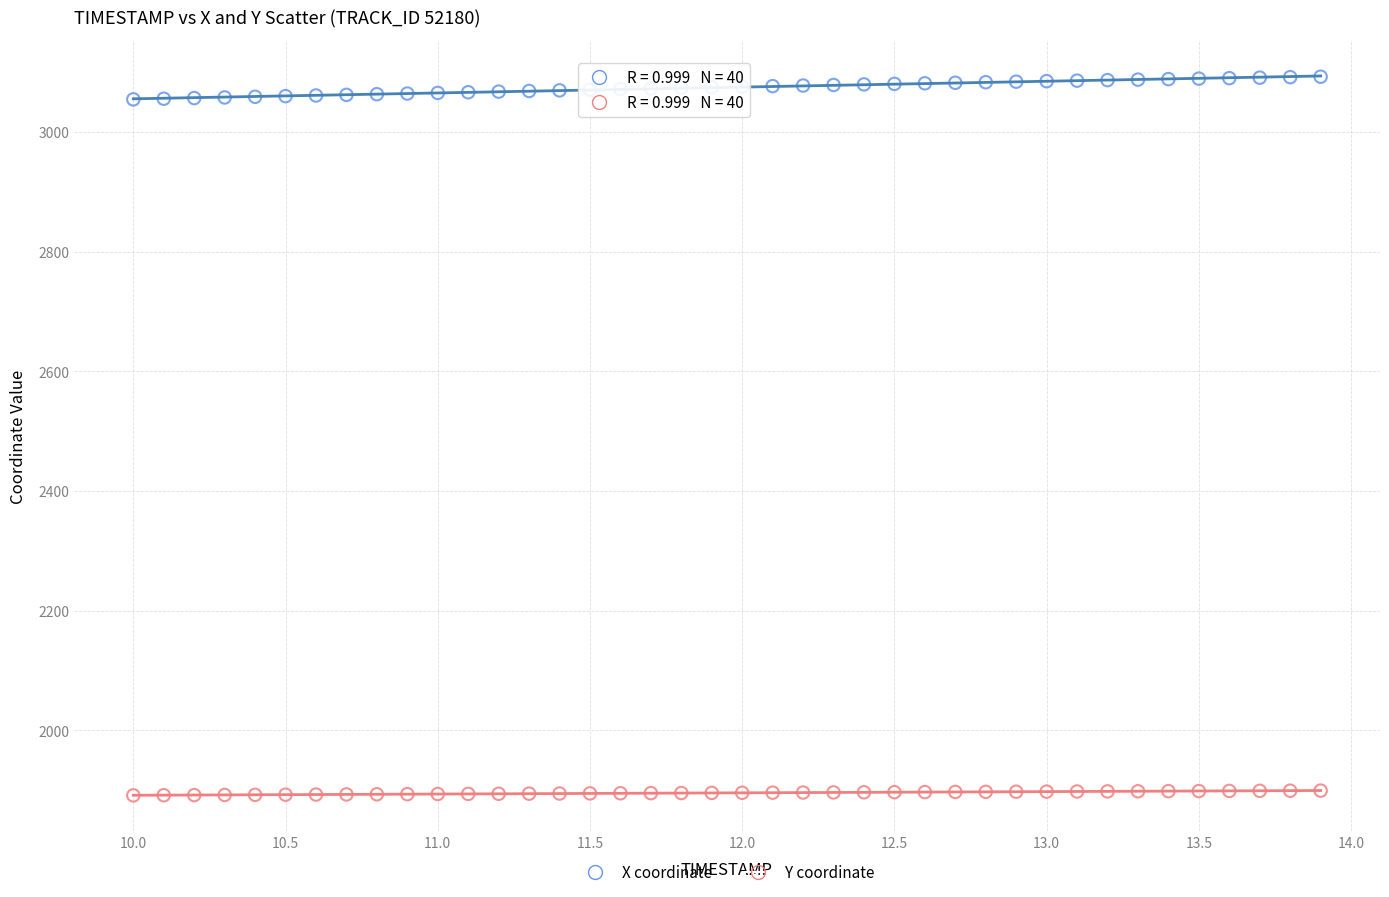

Across all data points, what is the range of X values (max minus min)?

3.9